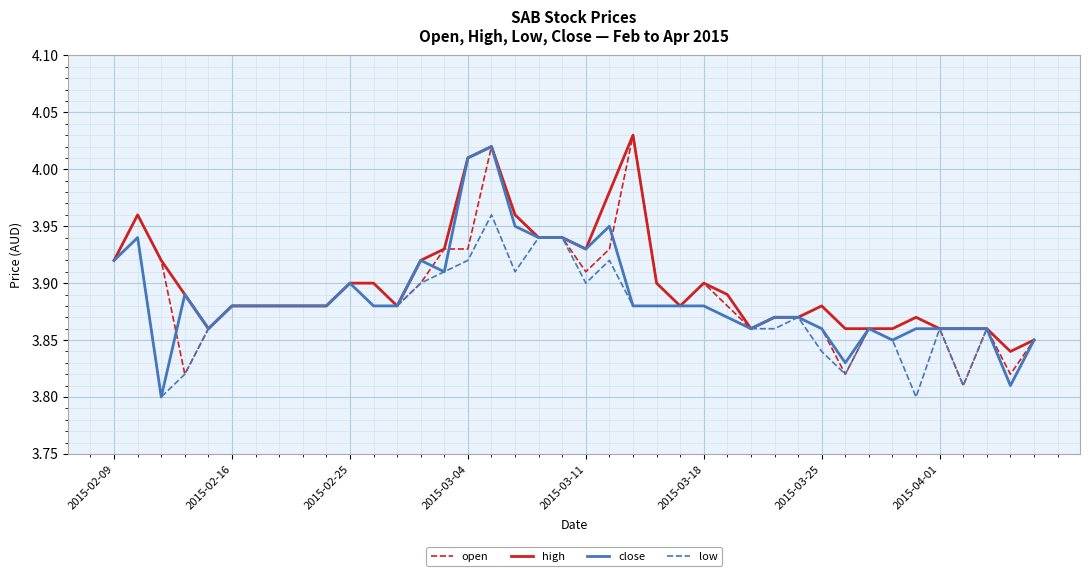

The value of low at 2015-03-11 is 6.8. True or false?

False